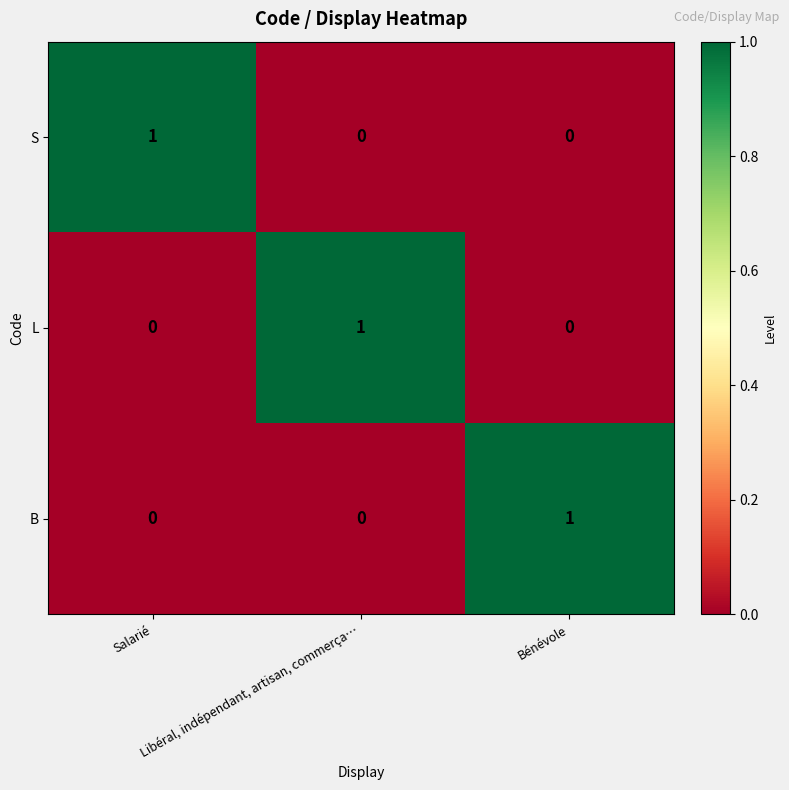

At how many categories does at least one series exceed 0?

3